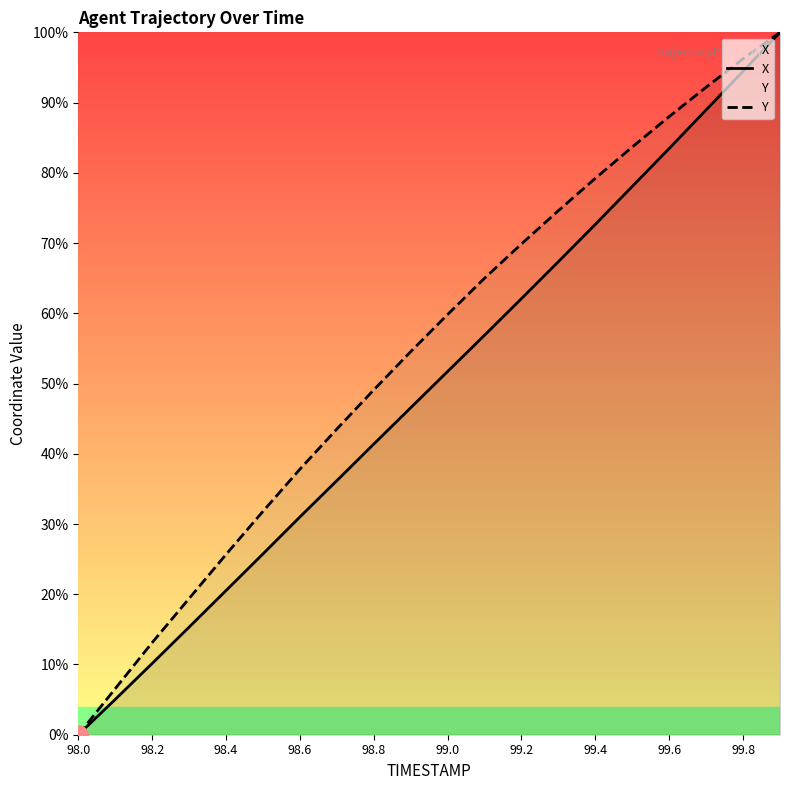

Which series changed the most between 98.6 and 99.2?

Y